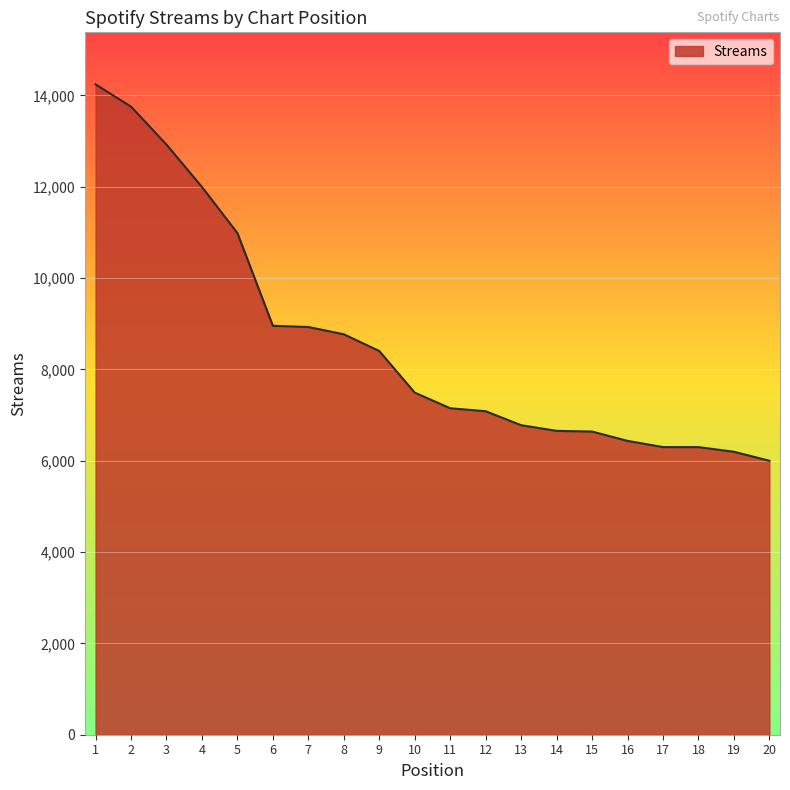

Which label corresponds to the largest value in the chart?

1